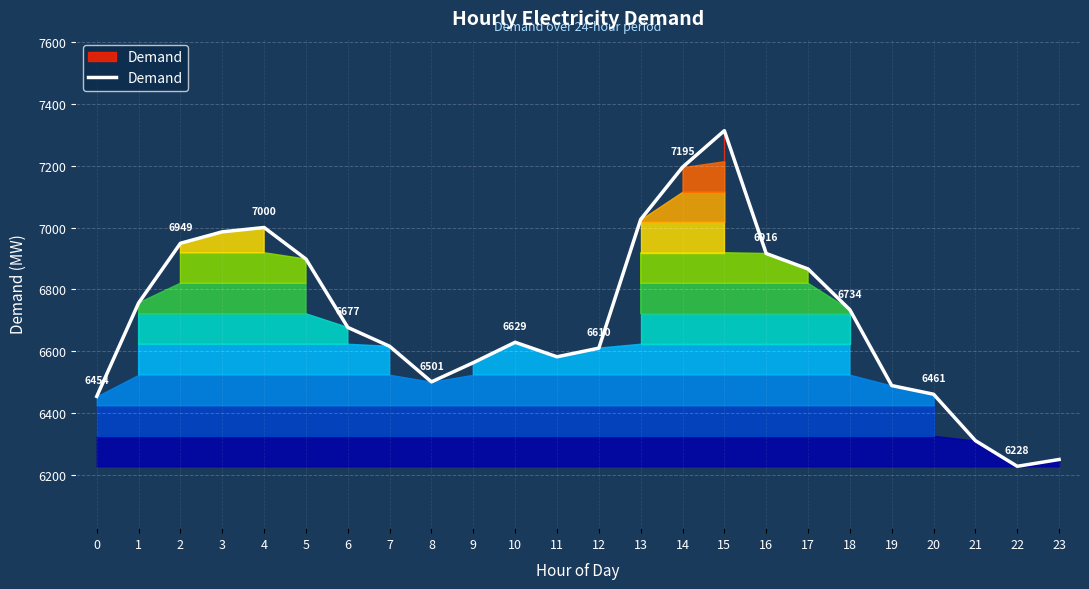

At which category does the chart reach its peak across all series?

15